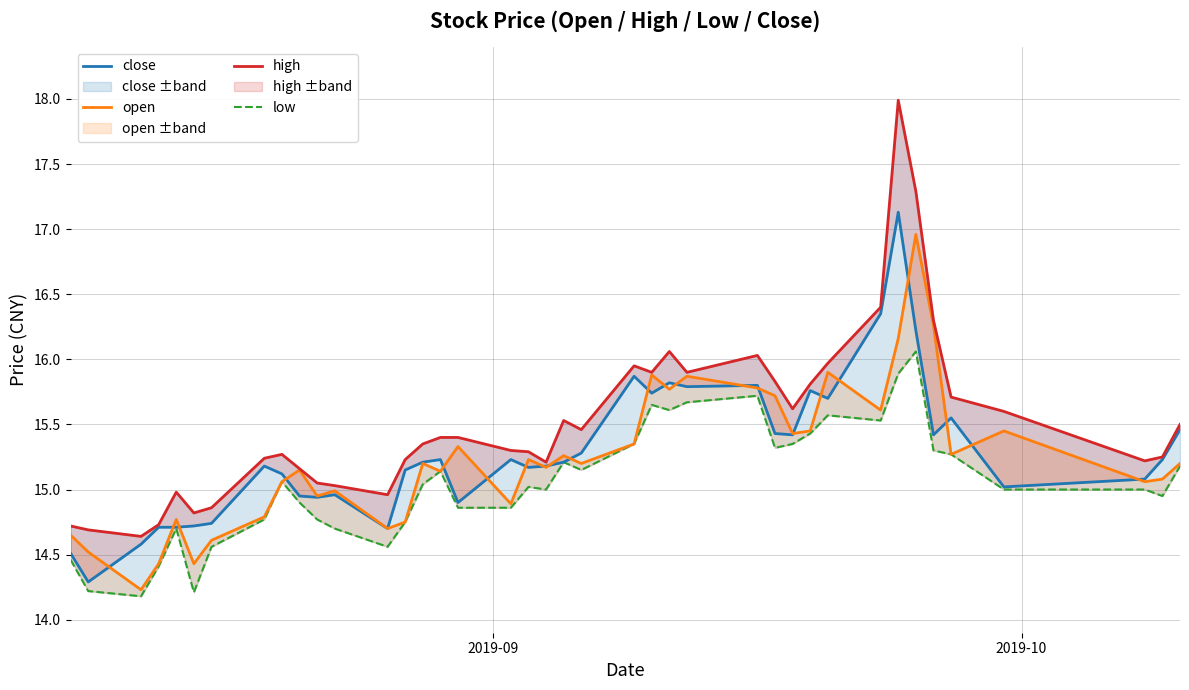

How many data points in high are less than 15?

8